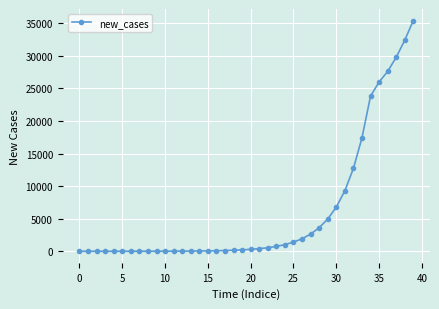

What is the greatest value displayed?

35410.5